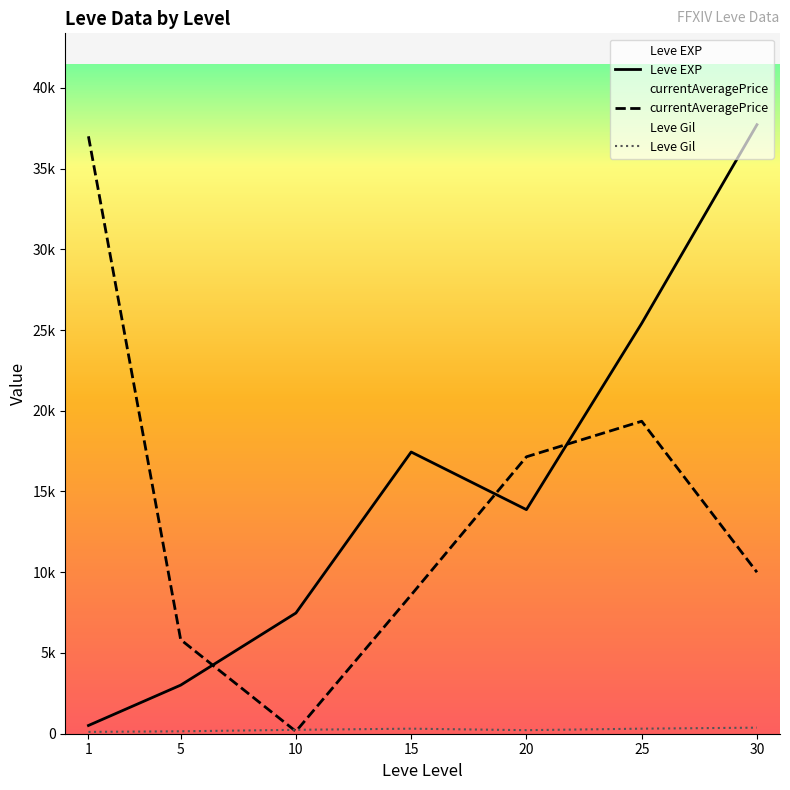

Rank the series at 15 from lowest to highest value.

Leve Gil, currentAveragePrice, Leve EXP